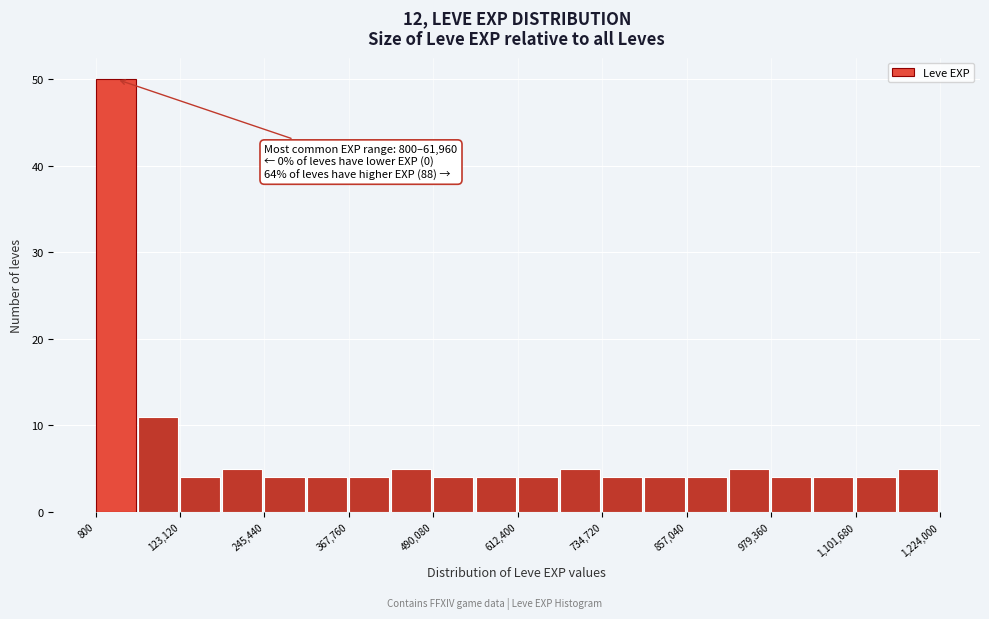

Around what value on the x-axis is the tallest bar? Give the approximate position of its centre, as read against the axis.

20000